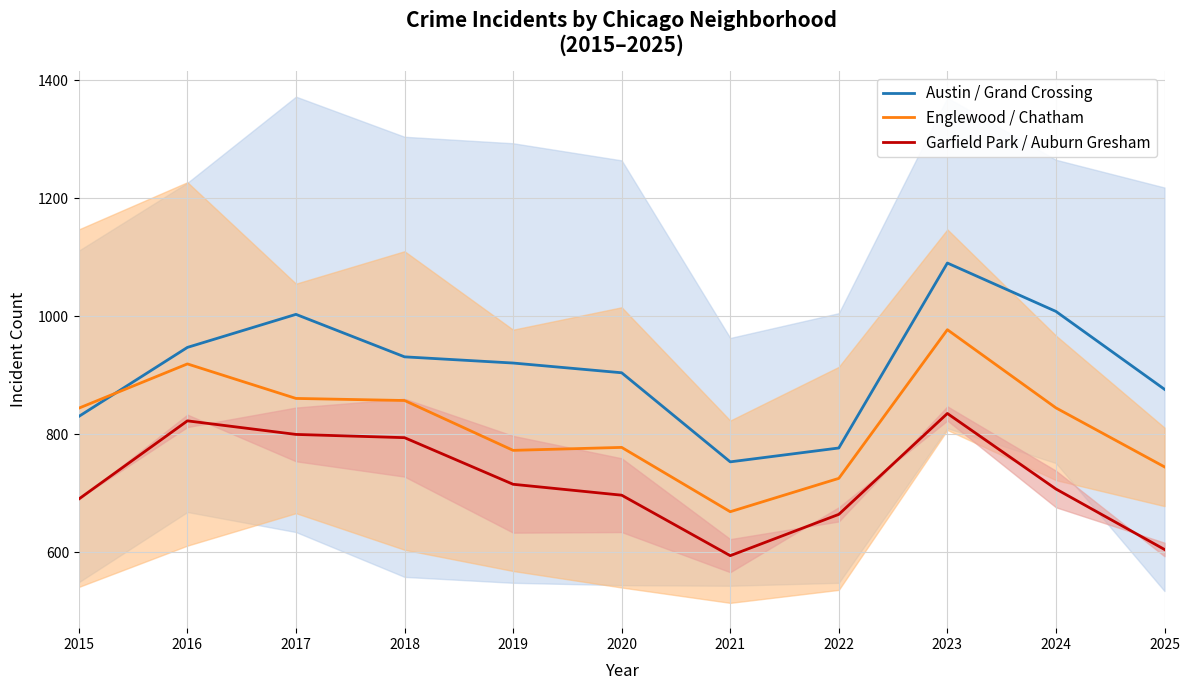

True or false: Garfield Park / Auburn Gresham and Englewood / Chatham intersect in this chart.

False